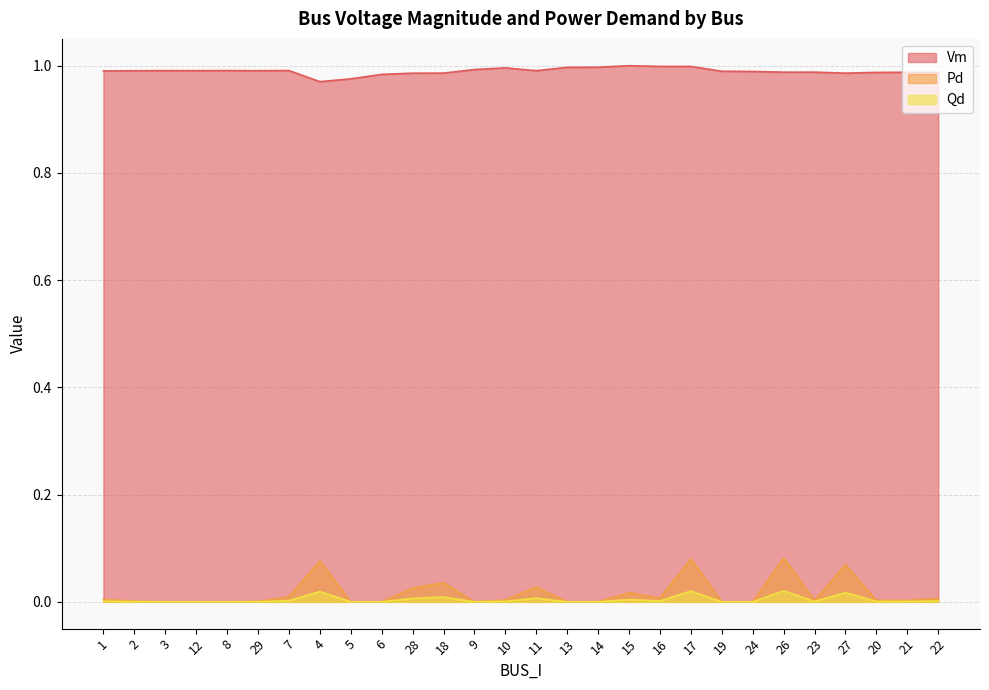

Rank the series by their maximum value, from highest to lowest.

Vm, Pd, Qd